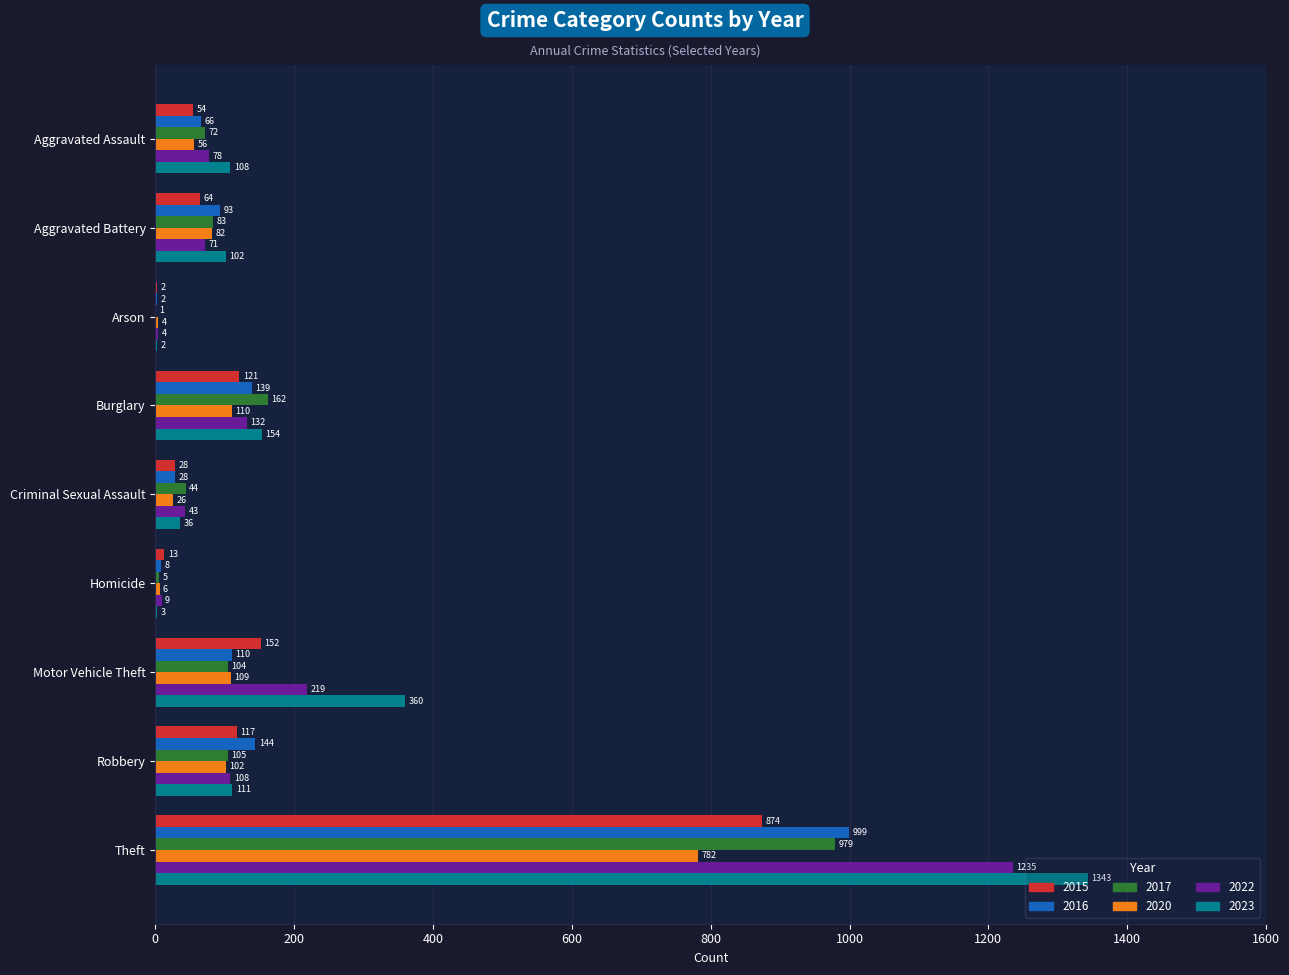

What is the spread (max minus min) of values at Theft?

561